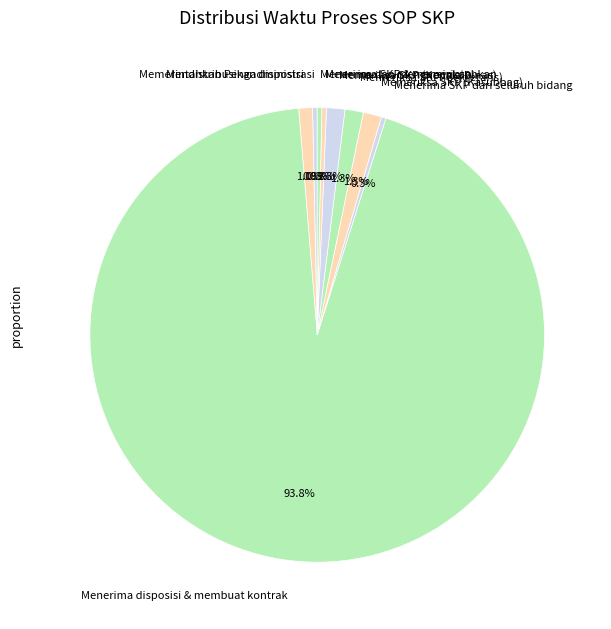

Which has a higher value, Memeriksa SKP (Sekretaris) or Menerima SKP & memerintahkan?

Memeriksa SKP (Sekretaris)